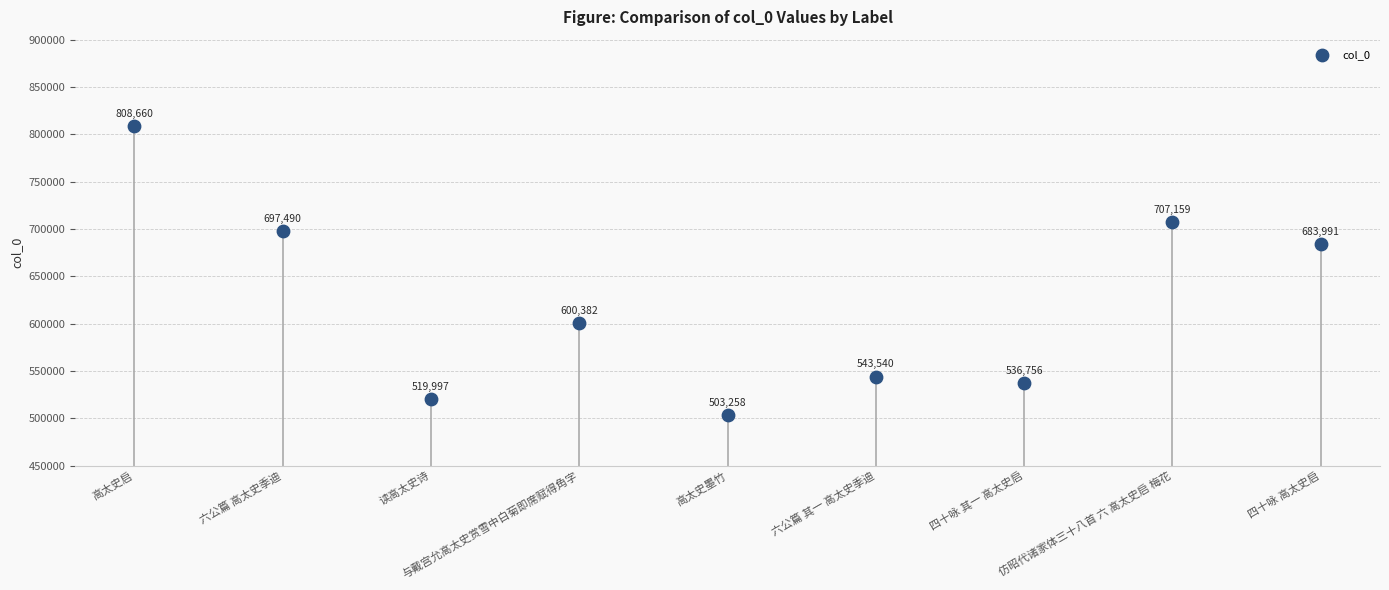

What Y value in the scatter plot is closest to 655959?

683991